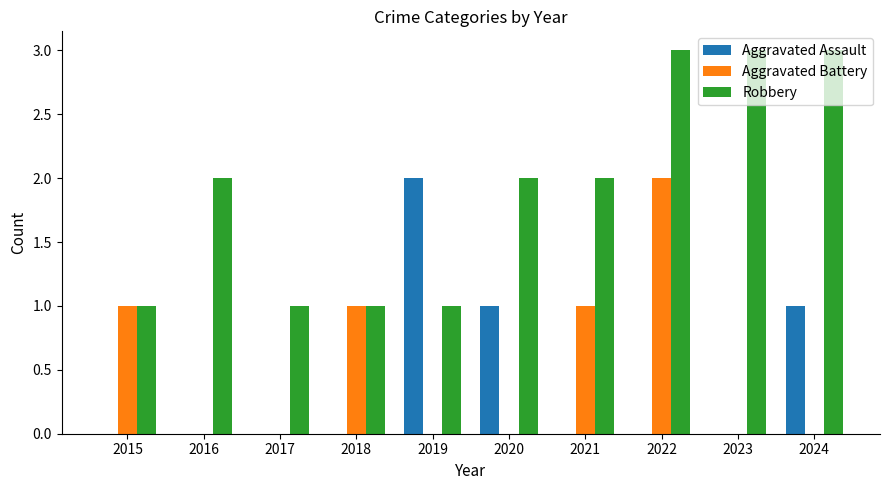

Which category has the highest value in the Aggravated Assault series?

2019